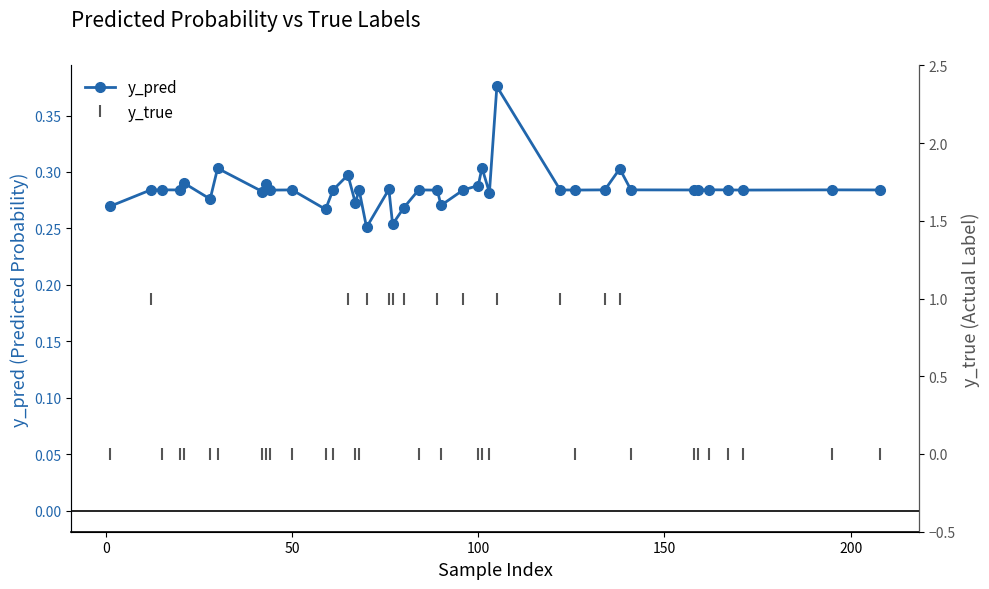

True or false: y_pred has more than 2 interior local peaks.

True